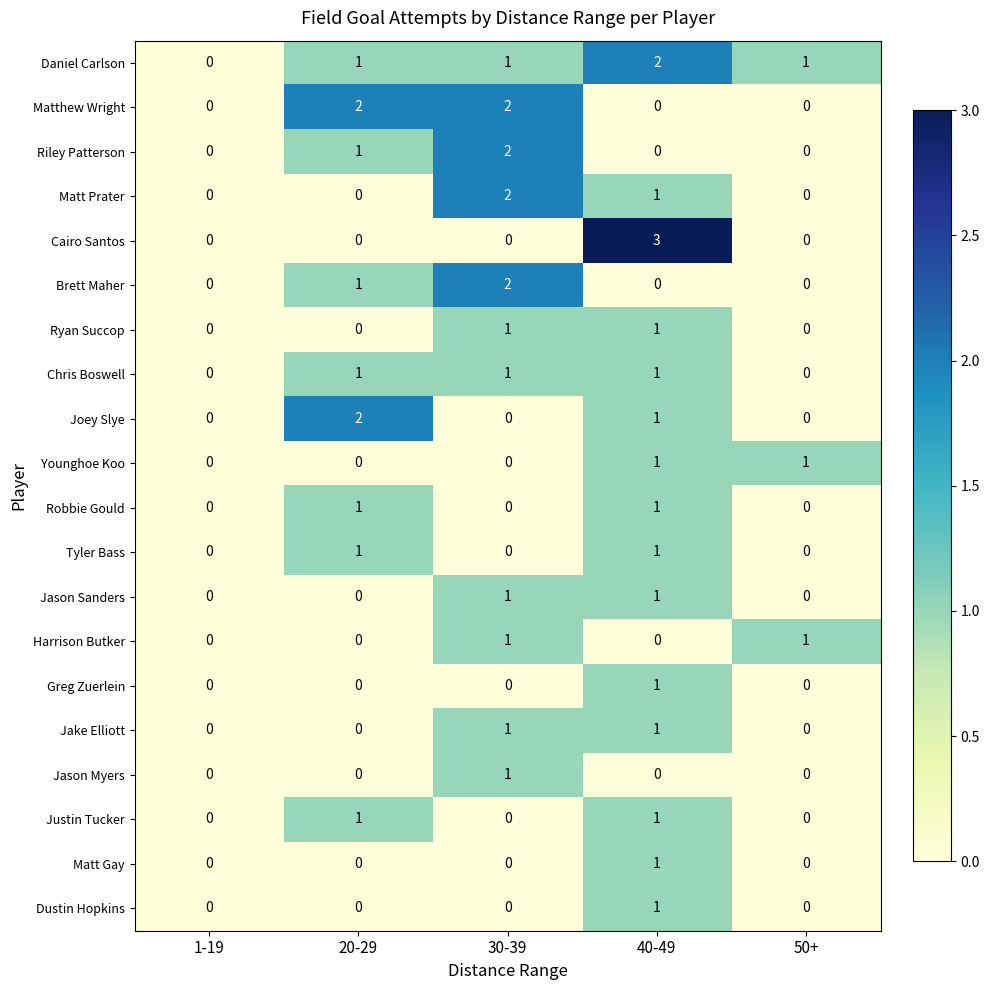

How many Tyler Bass values are between 0 and 1?

5